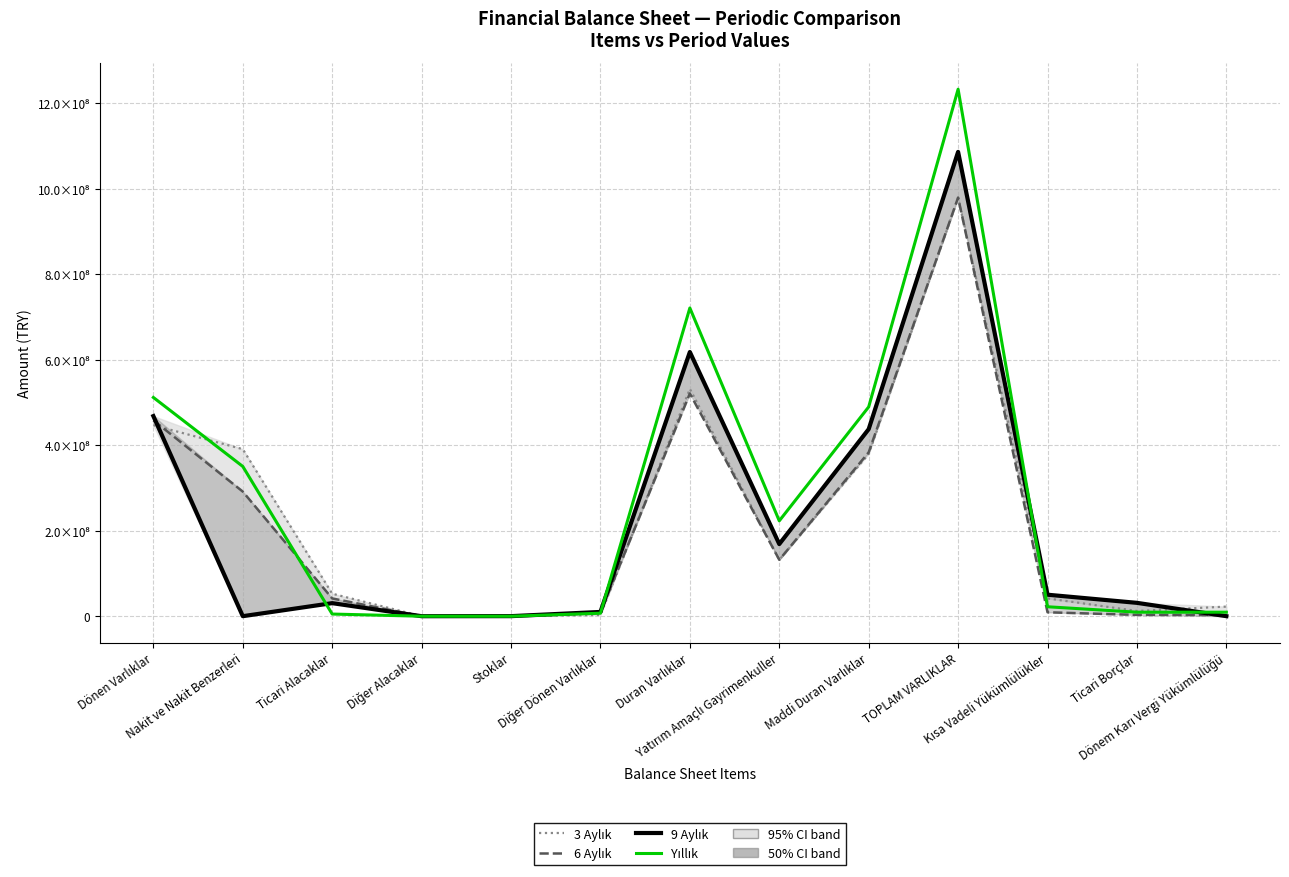

What is the label of the 2nd point from the left?

Nakit ve Nakit Benzerleri